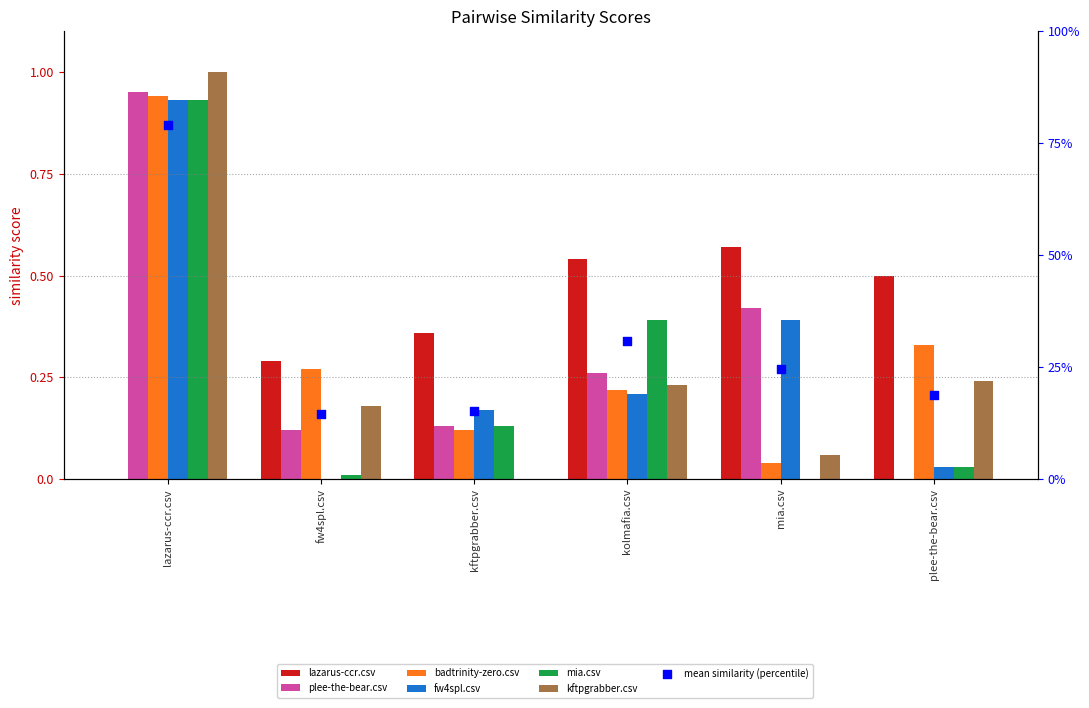

Is the value of mia.csv at mia.csv greater than the value of kftpgrabber.csv at plee-the-bear.csv?

No